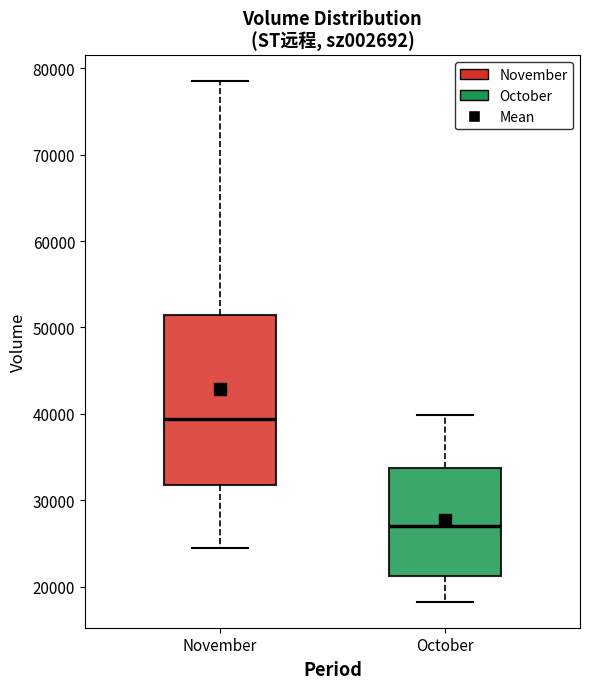

Comparing the boxes themselves (not the whiskers), which one is the tallest?

November